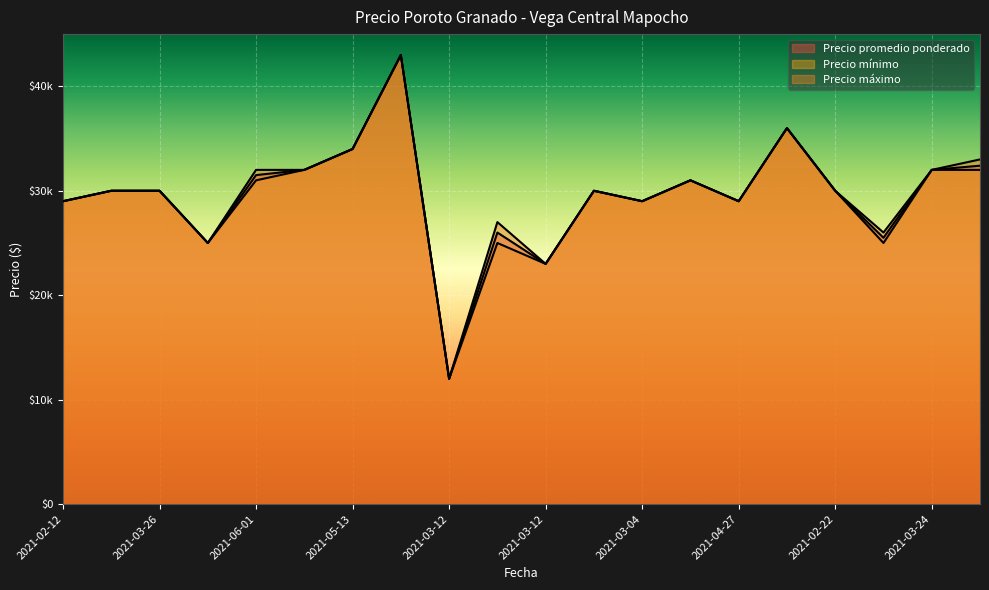

Where is Precio promedio ponderado nearest to the value 27500?

2021-02-12